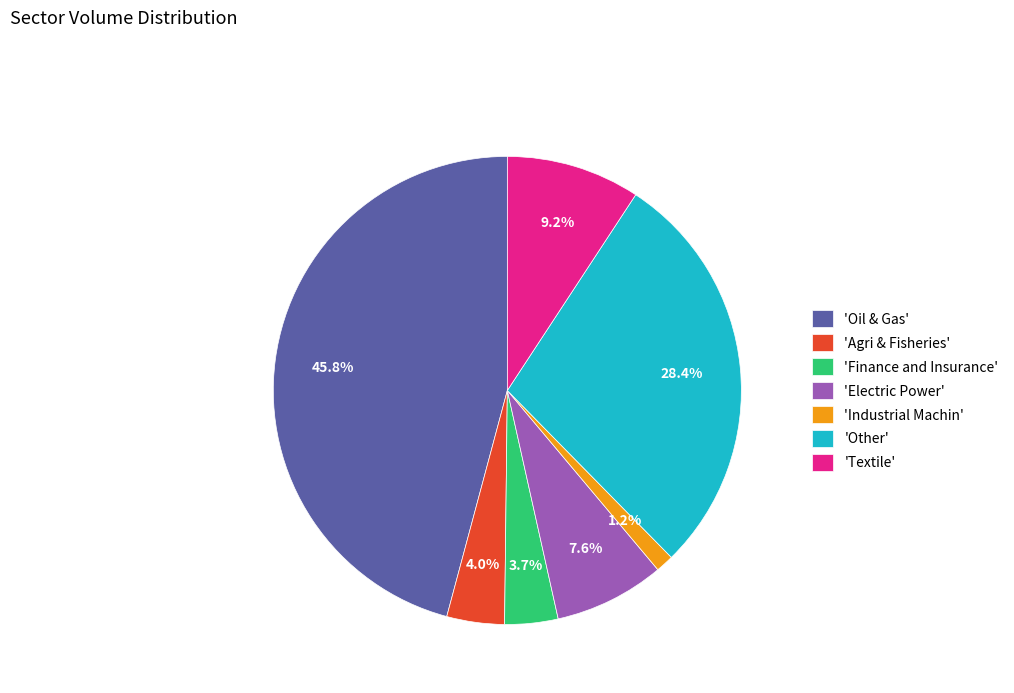

What is the total percentage of 'Oil & Gas' and 'Finance and Insurance'?

49.5%